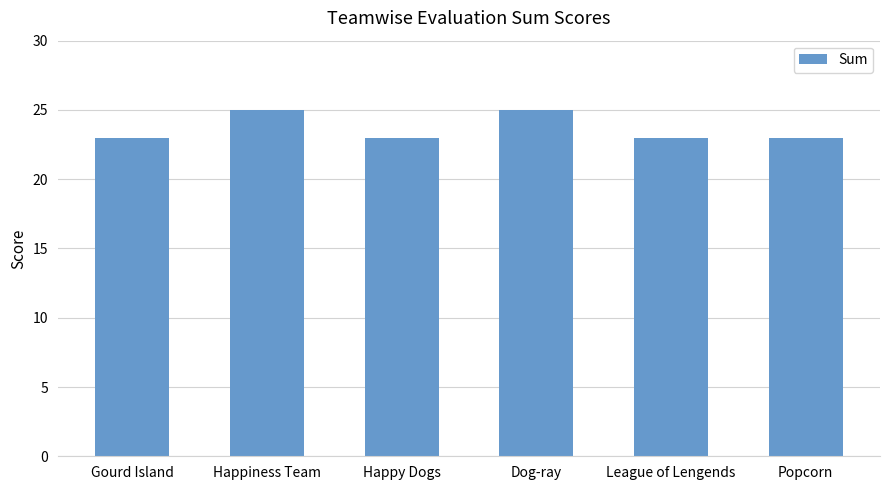

What is the value of the 3rd bar from the left?

23